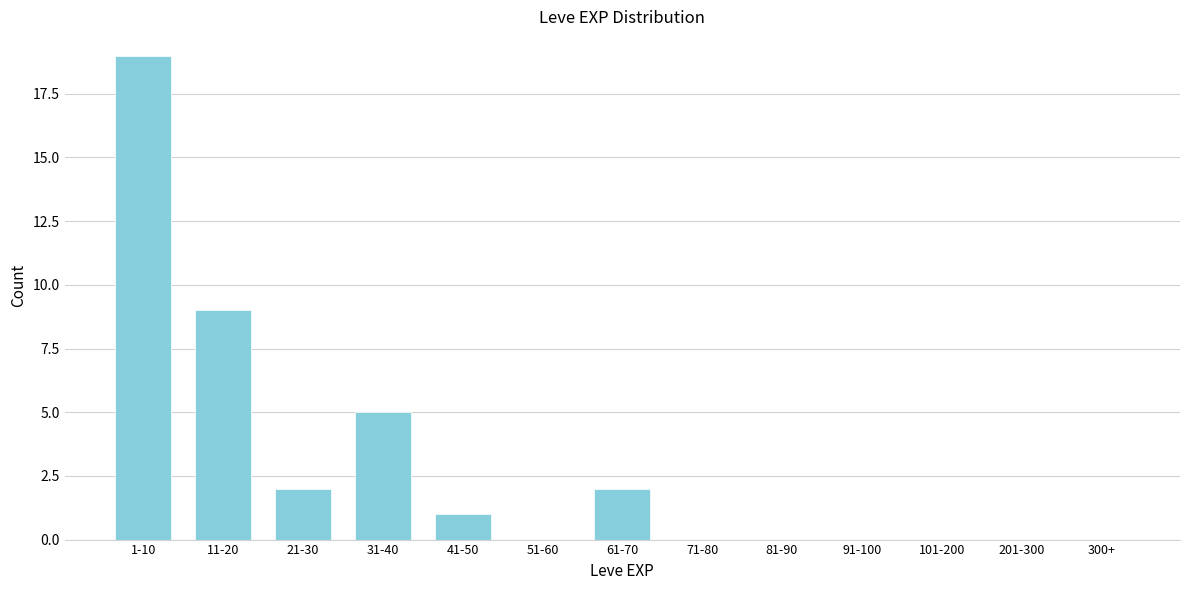

Reading right to left, transcribe all the data shown in this chart.

300+=0	201-300=0	101-200=0	91-100=0	81-90=0	71-80=0	61-70=2	51-60=0	41-50=1	31-40=5	21-30=2	11-20=9	1-10=19